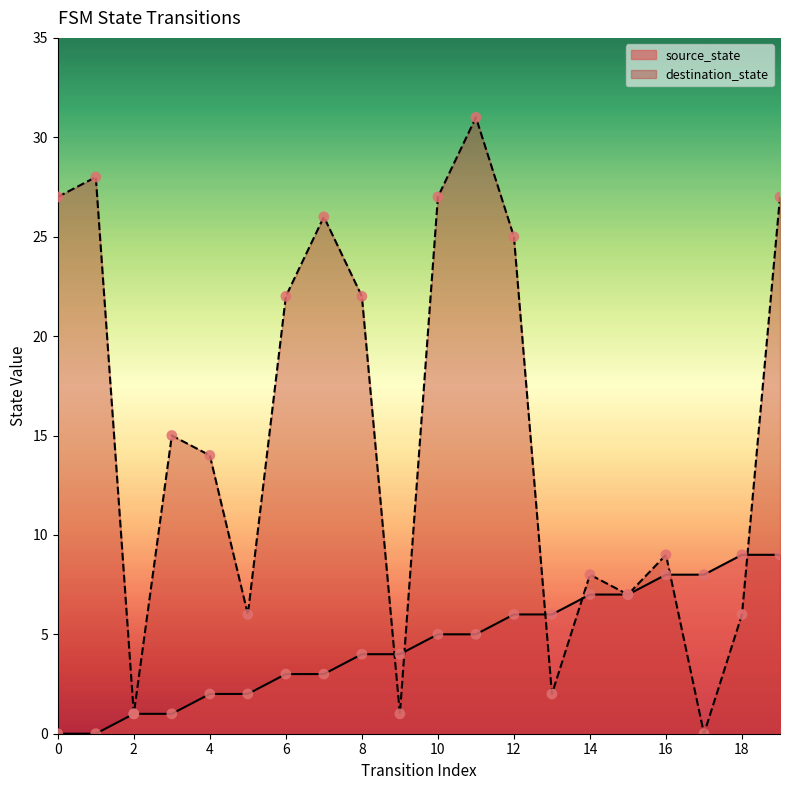

Which series contains the highest Y value?

destination_state